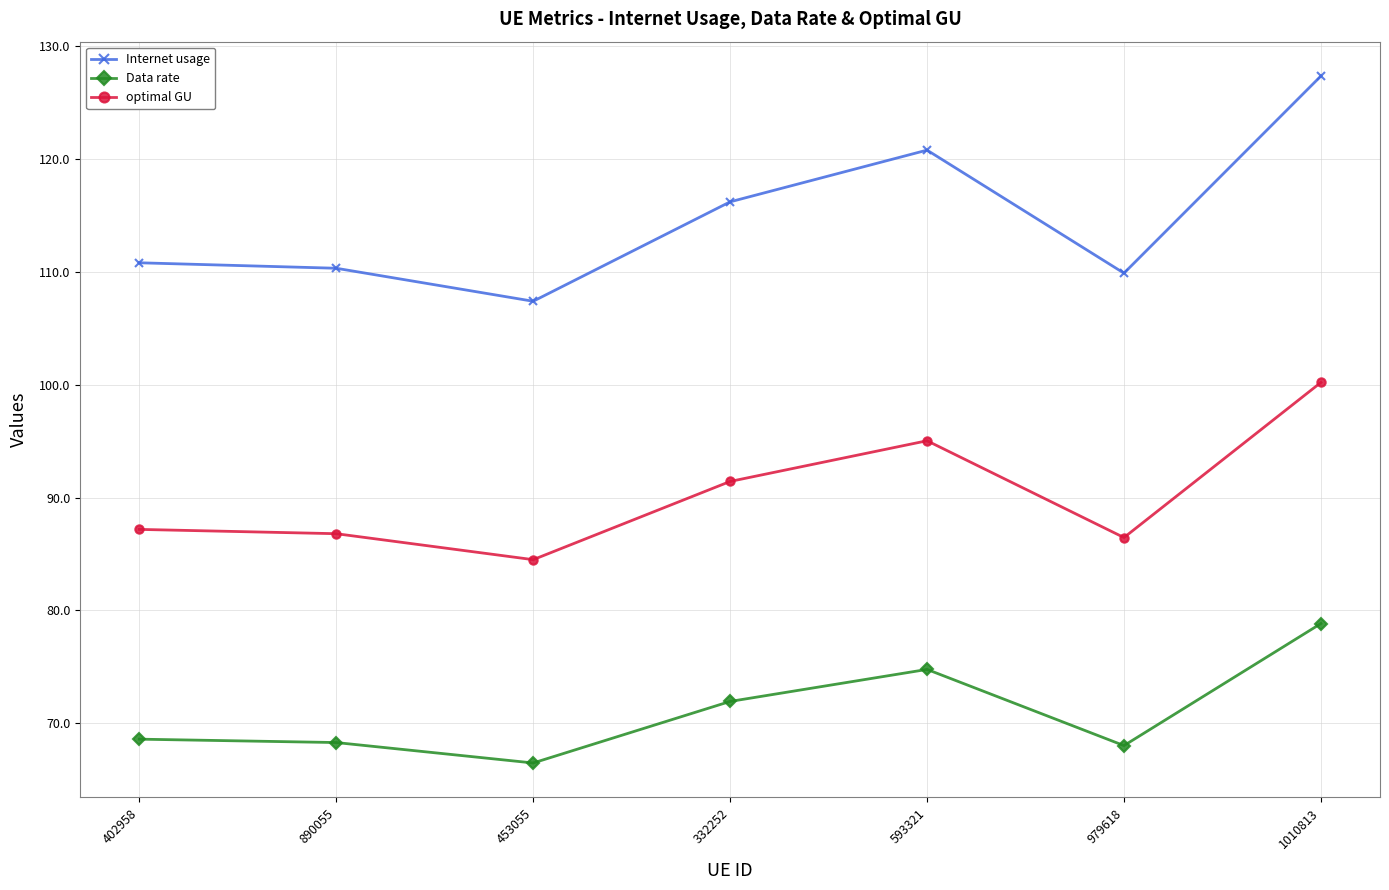

Rank the series at 402958 from highest to lowest value.

Internet usage, optimal GU, Data rate